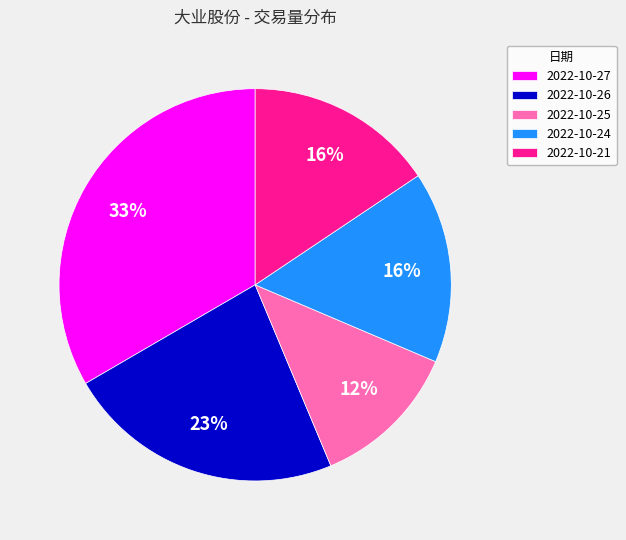

To the nearest percent, what is the average slice percentage?

20%